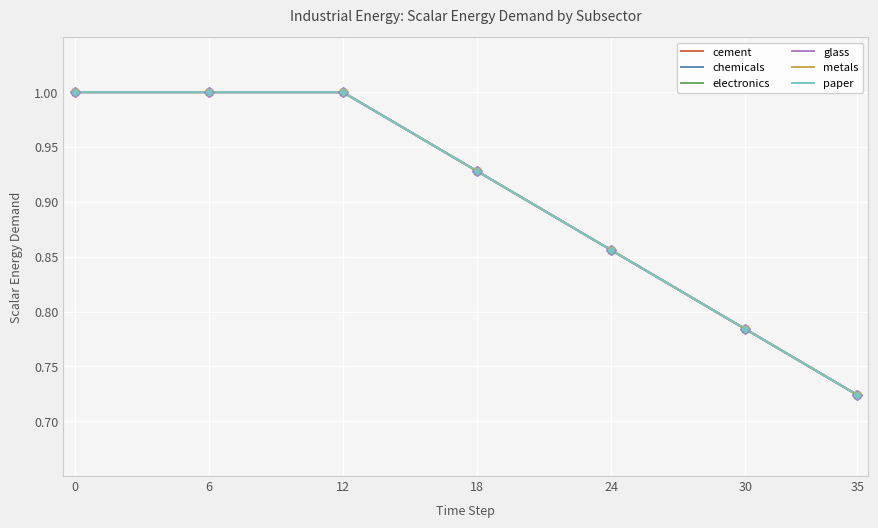

What is the highest value of the cement series?

1.0